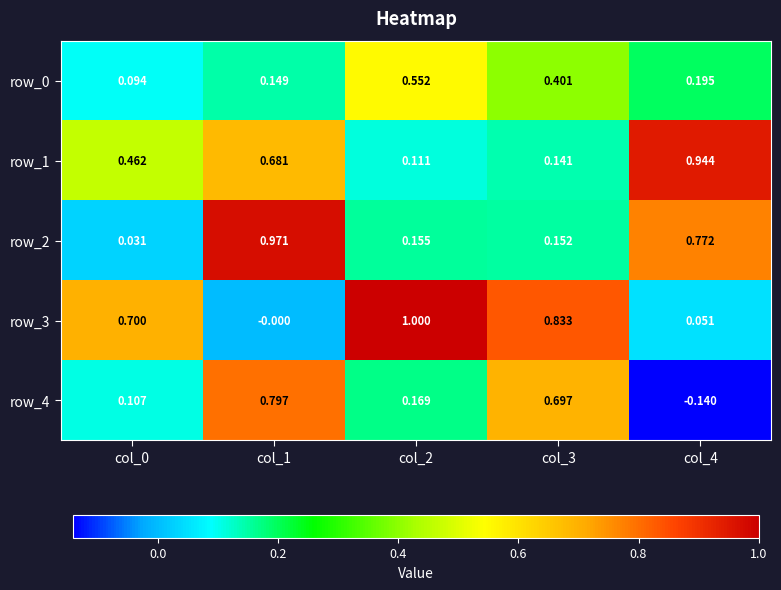

Is the value of row_1 at col_1 greater than the value of row_4 at col_2?

Yes